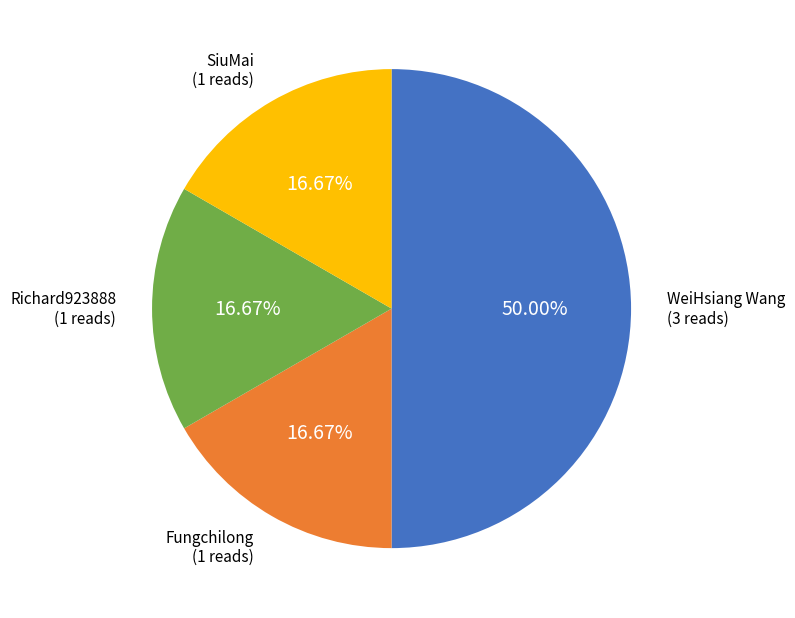

Does Fungchilong represent more than half of the total?

No